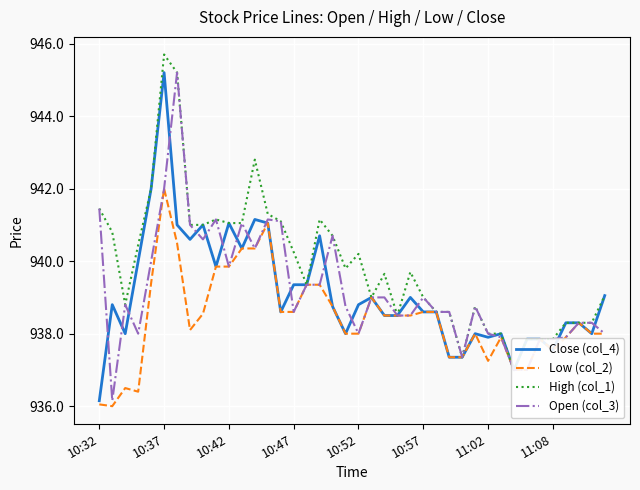

Reading left to right, list all the values displayed in this chart.

Close (col_4): 936.1	938.8	938.0	940.0	942.0	945.2	941.0	940.6	941.0	939.9	941.0	940.4	941.1	941.0	938.6	939.4	939.4	940.7	938.8	938.0	938.8	939.0	938.5	938.5	939.0	938.6	938.6	937.4	937.4	938.0	937.9	938.0	937.0	937.9	937.9	937.5	938.3	938.3	938.0	939.0
Low (col_2): 936.0	936.0	936.5	936.4	939.4	942.0	940.5	938.1	938.5	939.9	939.9	940.4	940.4	941.0	938.6	938.6	939.4	939.4	938.8	938.0	938.0	939.0	938.5	938.5	938.5	938.6	938.6	937.4	937.4	938.0	937.2	937.9	937.0	937.0	937.9	937.5	937.9	938.3	938.0	938.0
High (col_1): 941.5	940.8	938.8	940.5	942.0	945.7	945.2	941.0	941.0	941.1	941.0	941.0	942.8	941.3	941.1	940.2	939.4	941.1	940.7	939.8	940.2	939.0	939.6	938.5	939.7	939.0	938.6	938.6	937.4	938.8	938.0	938.0	937.0	937.9	937.9	937.9	938.3	938.3	938.3	939.0
Open (col_3): 941.5	936.1	938.8	938.0	940.0	942.0	945.2	941.0	940.6	941.1	939.9	941.0	940.4	941.1	941.1	938.6	939.4	939.4	940.7	938.8	938.0	939.0	939.0	938.5	938.5	939.0	938.6	938.6	937.4	938.8	938.0	937.9	937.0	937.0	937.9	937.9	937.9	938.3	938.3	938.0